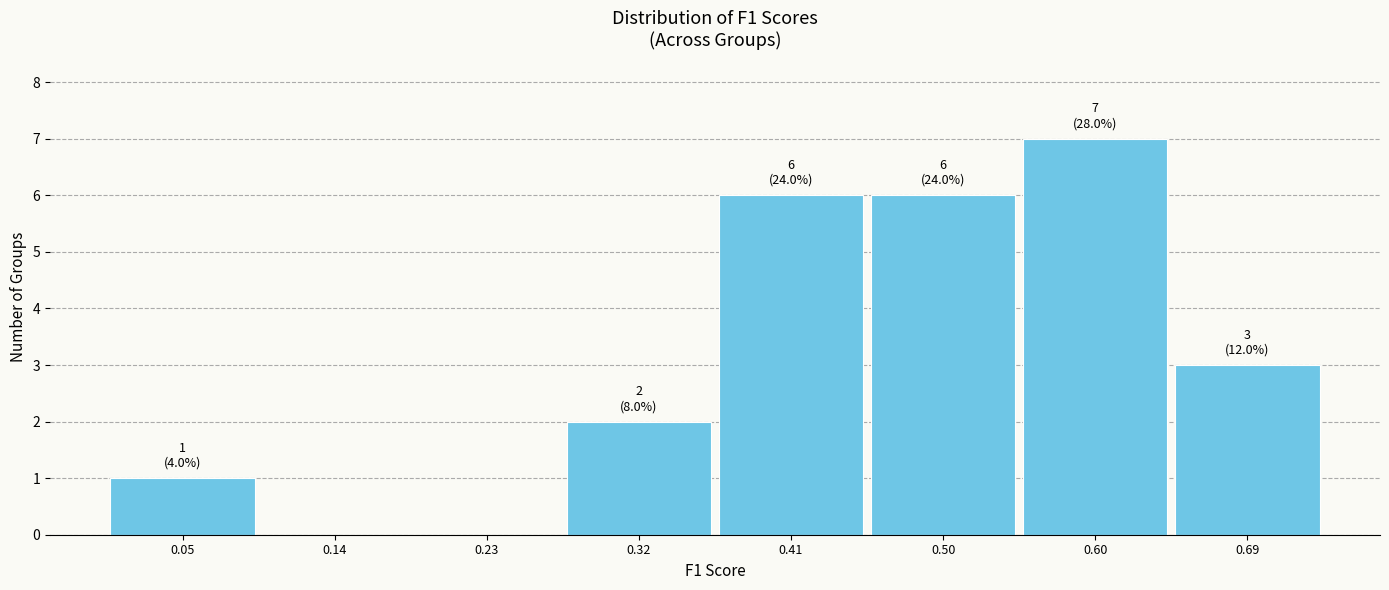

Which range on the x-axis has the tallest bar?

0.55 to 0.64